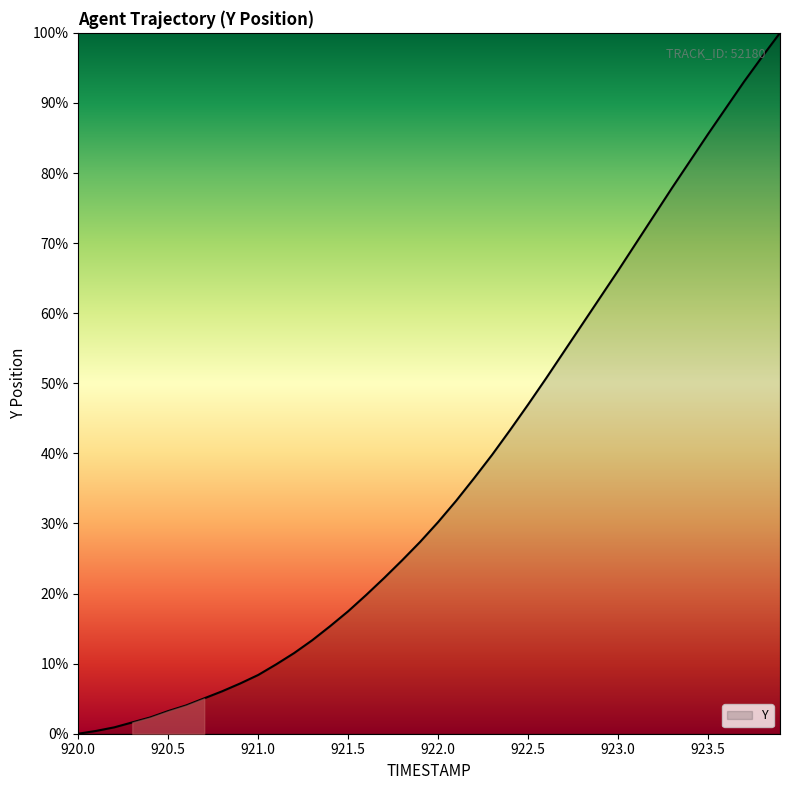

What is the average value?

37.3